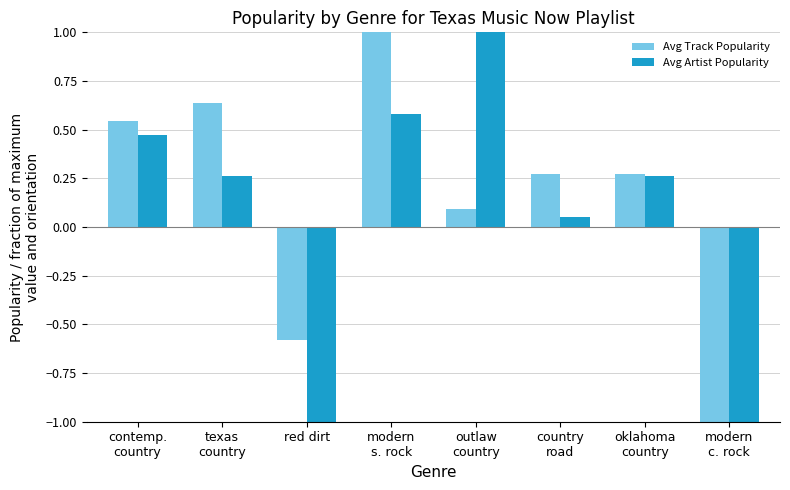

Is the value of Avg Artist Popularity at country
road greater than the value of Avg Track Popularity at modern
s. rock?

No